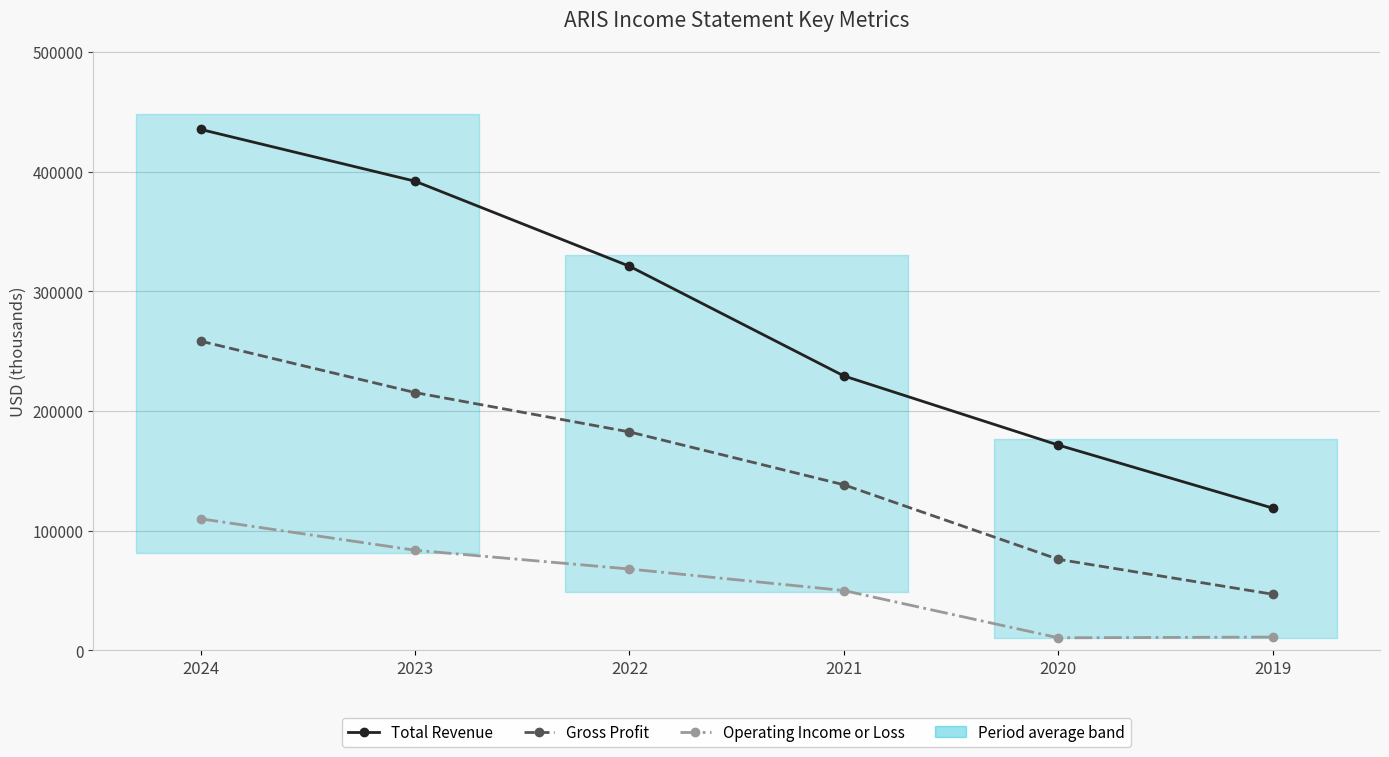

At which label does Total Revenue reach its minimum?

2019